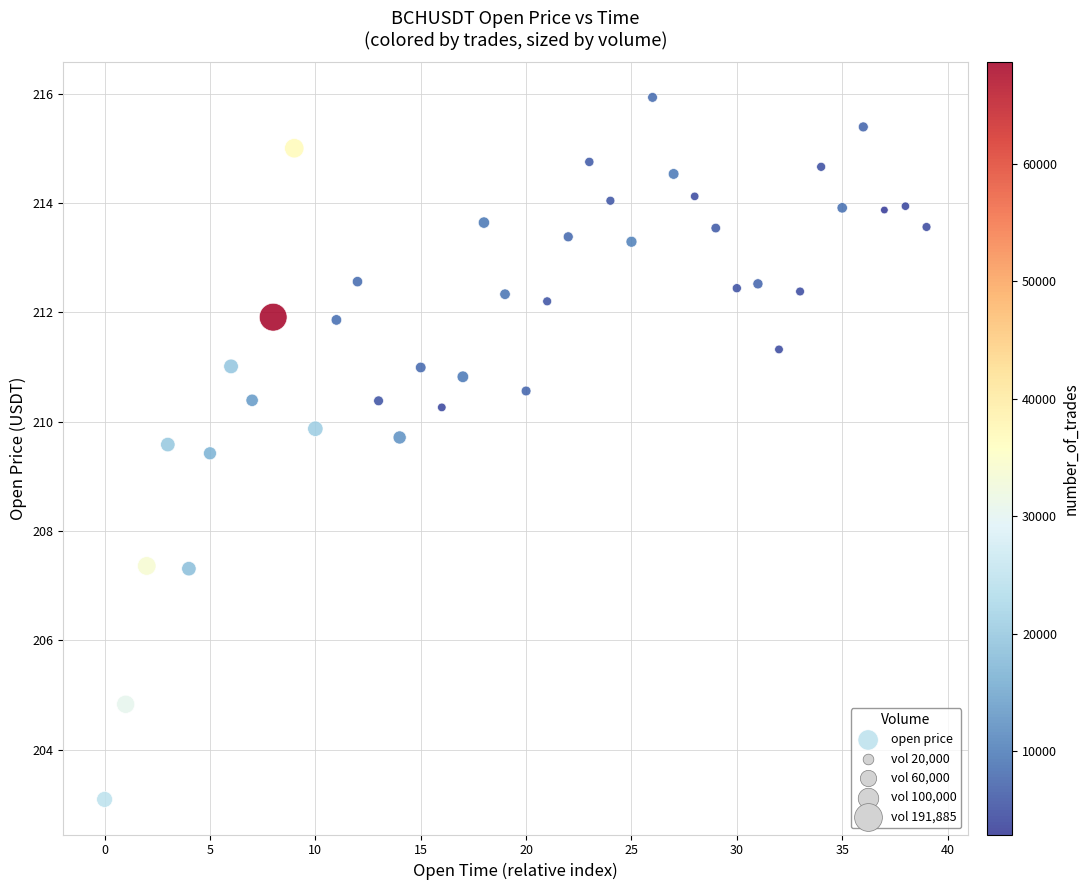

What is the range of Y values (max minus min)?

12.8